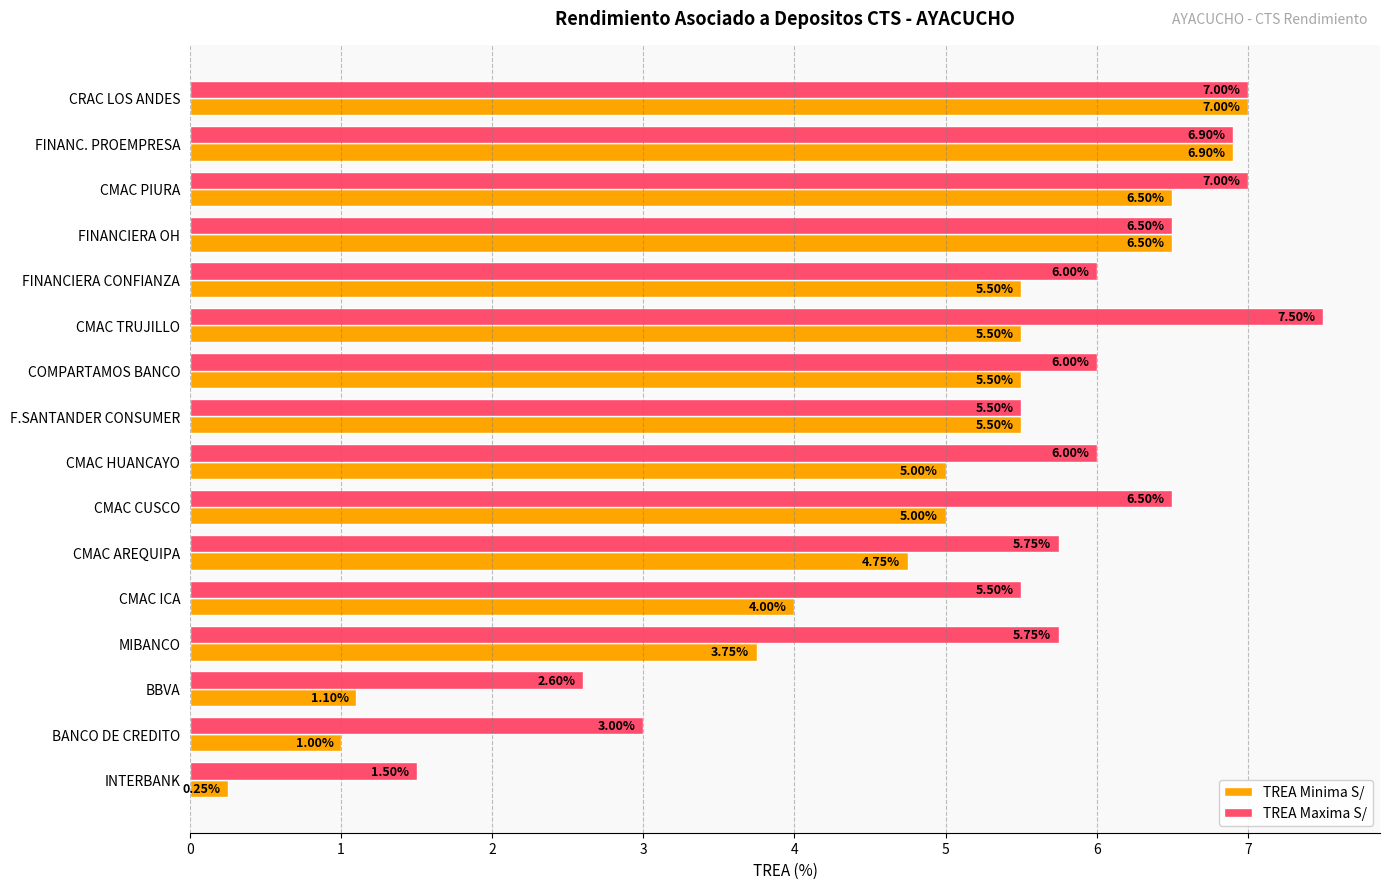

What is the highest value of the TREA Minima S/ series?

7.0